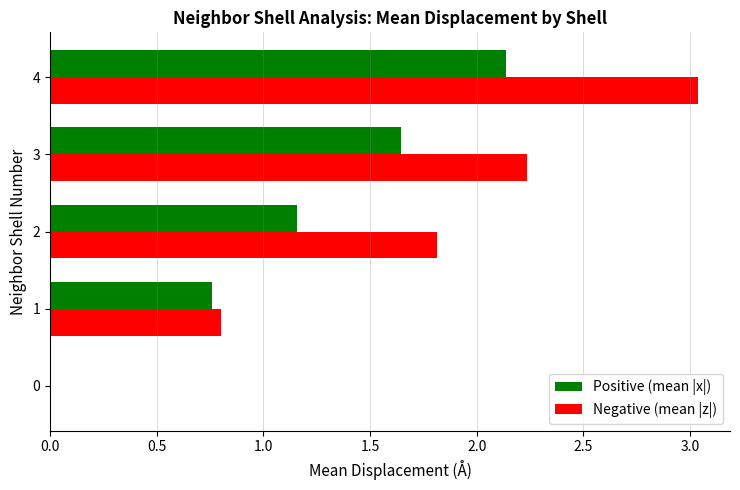

Which category has the highest value across all series?

4